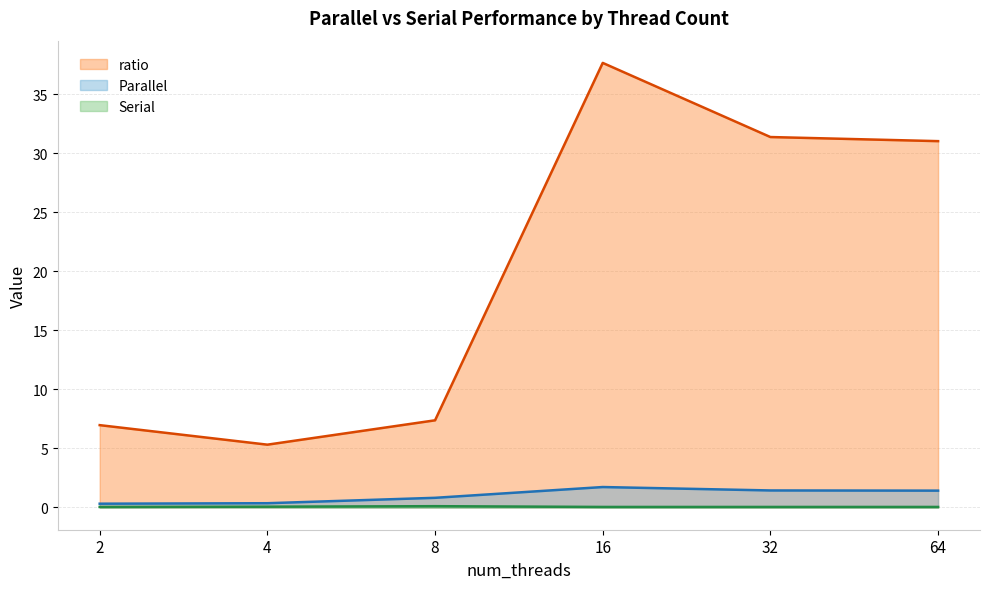

What is the difference between the Parallel values at 64 and 16?

0.3